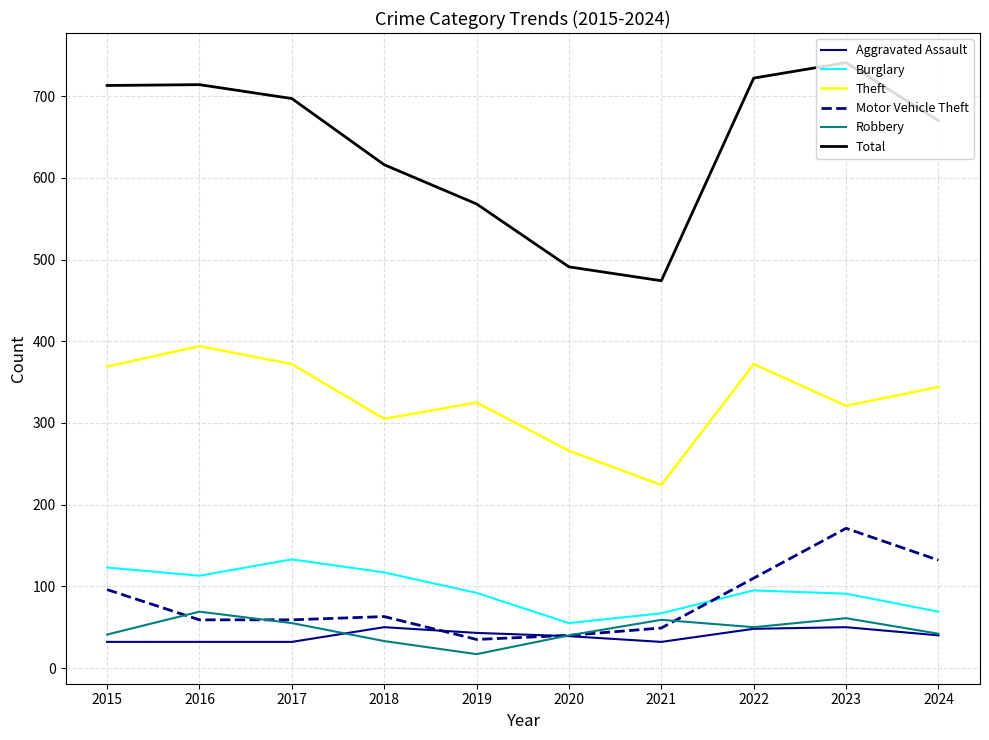

At which label does Robbery reach its minimum?

2019